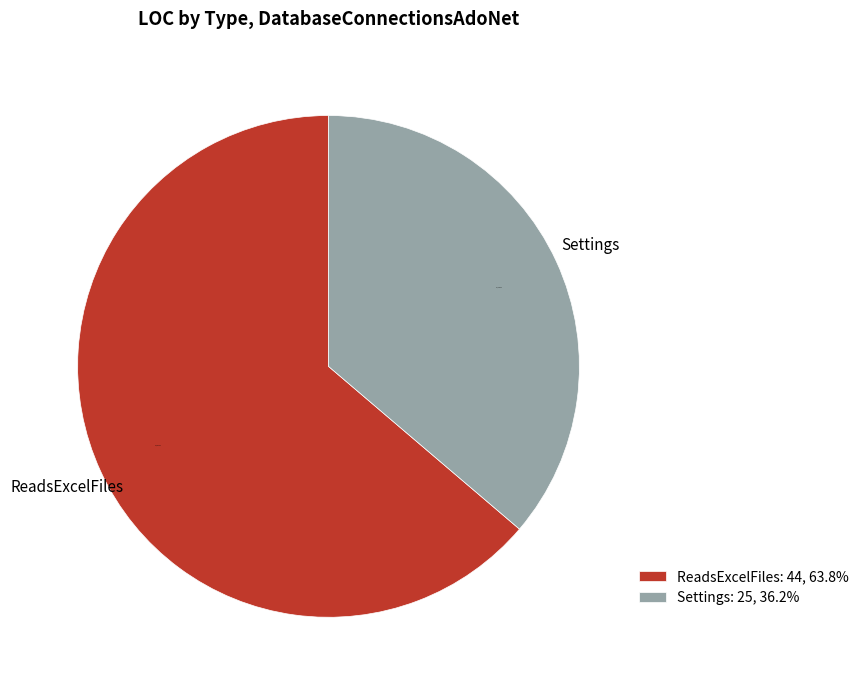

To the nearest percent, what is the average slice percentage?

50%